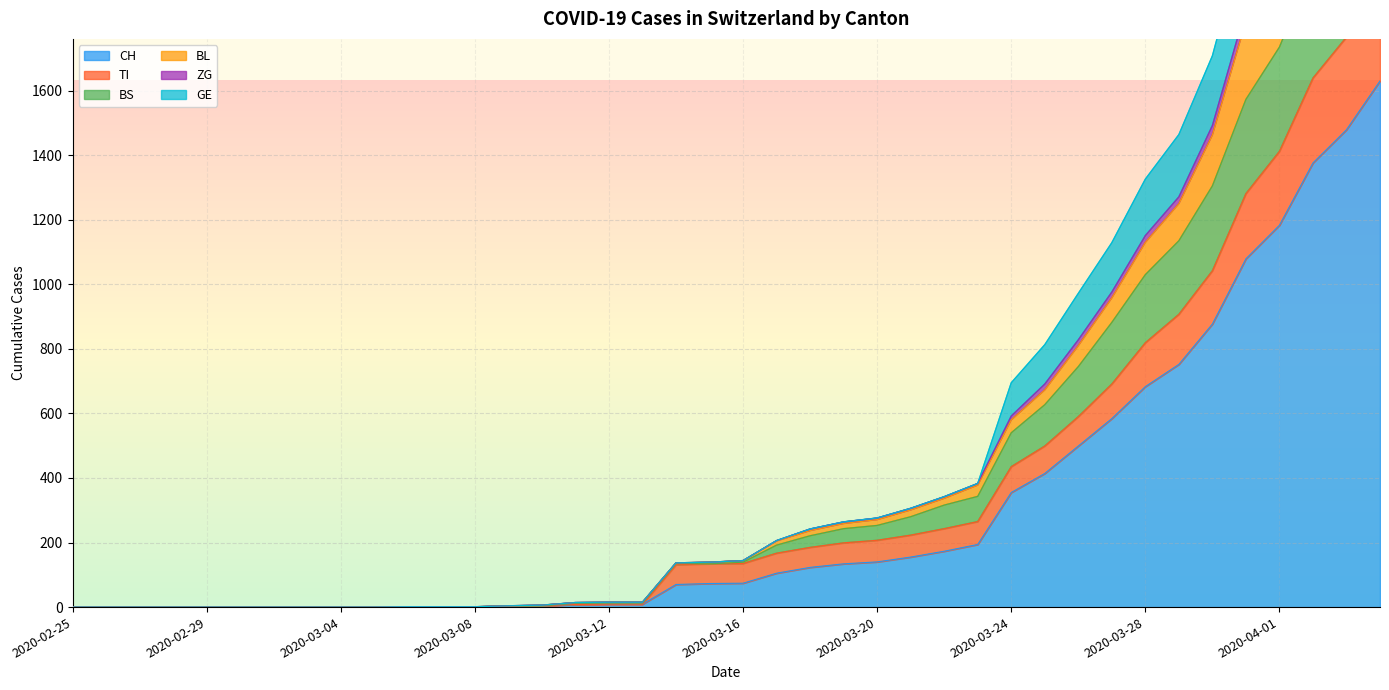

True or false: ZG and TI cross at least once.

False